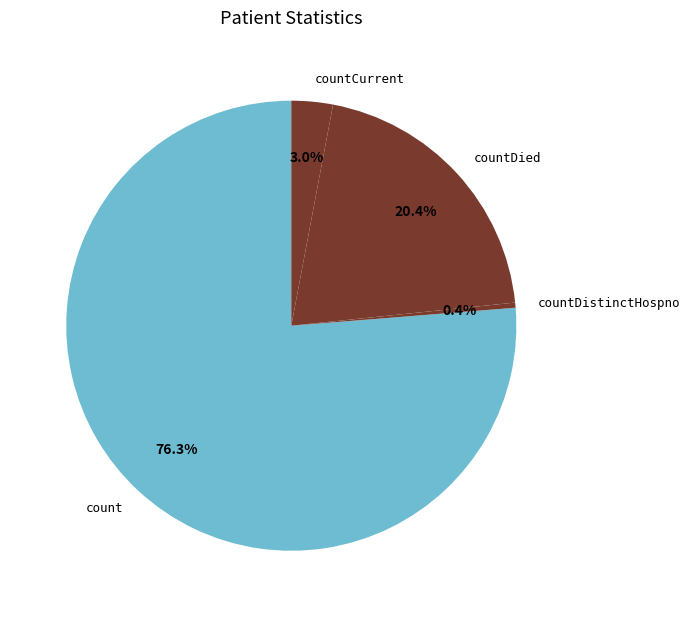

How many segments does this pie chart have?

4